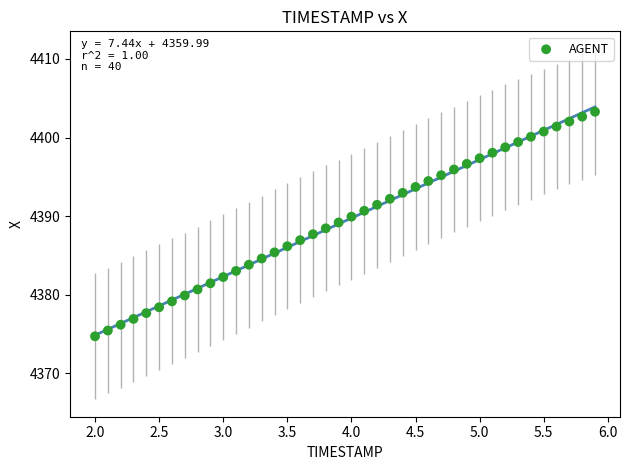

What is the range of X values (max minus min)?

3.9